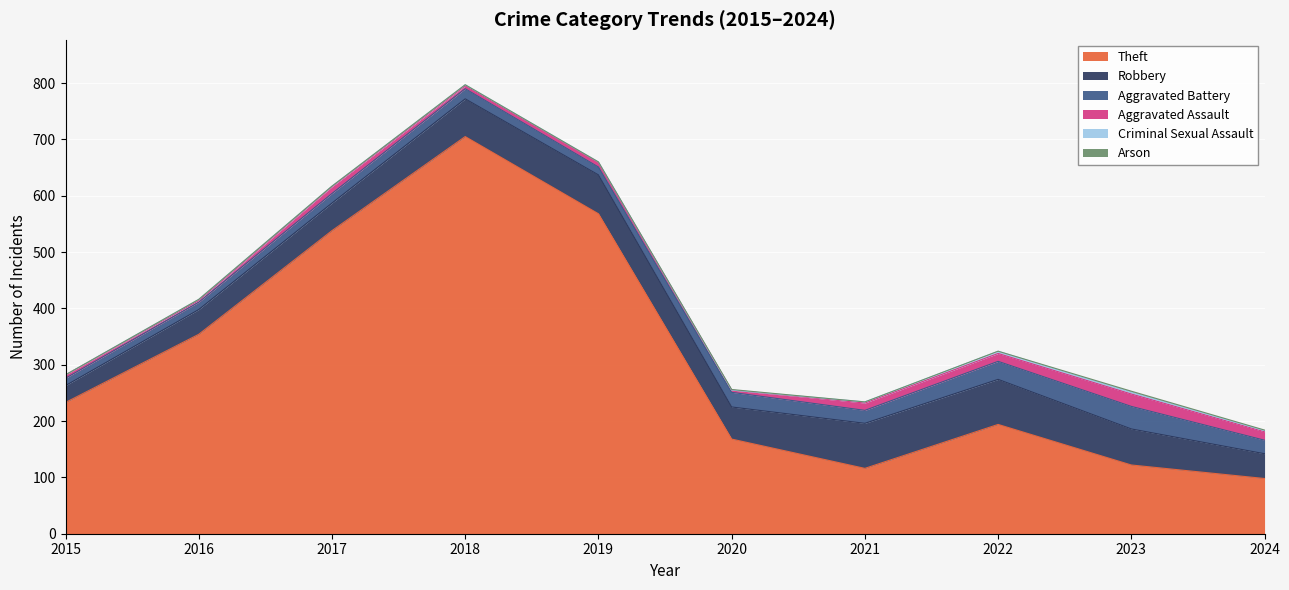

Is it true that Theft equals 32 at 2024?

False